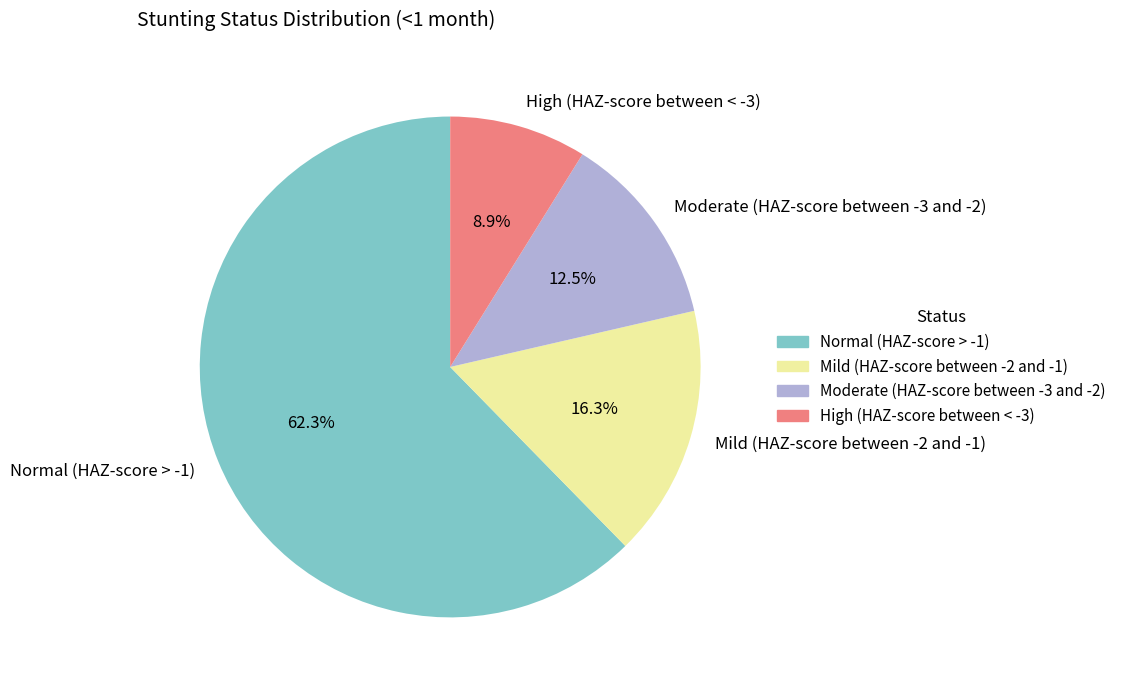

Does Normal (HAZ-score > -1) represent more than half of the total?

Yes